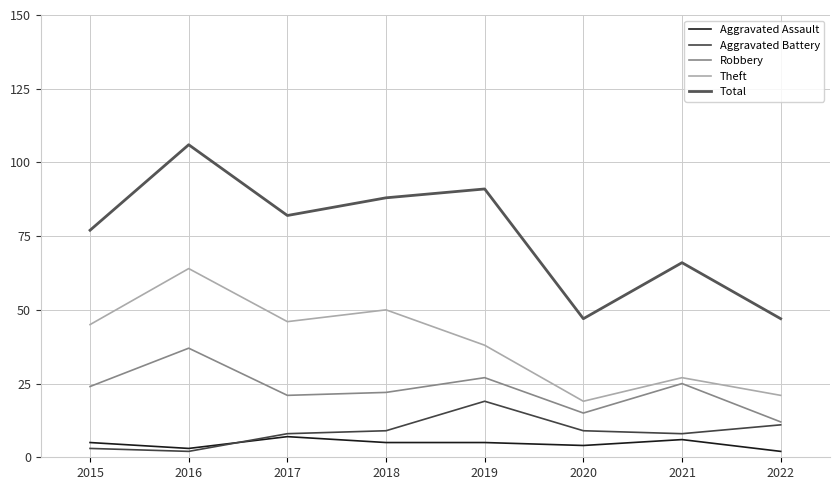

Rank the series by their maximum value, from highest to lowest.

Total, Theft, Robbery, Aggravated Battery, Aggravated Assault